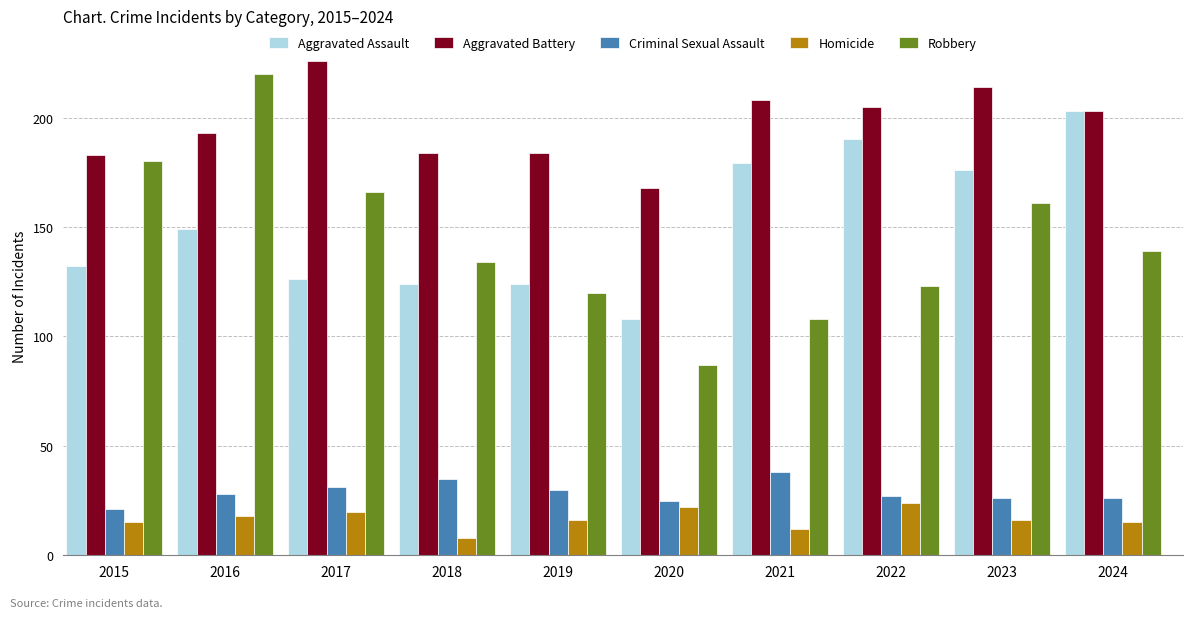

List the series in order of their peak value, highest first.

Aggravated Battery, Robbery, Aggravated Assault, Criminal Sexual Assault, Homicide